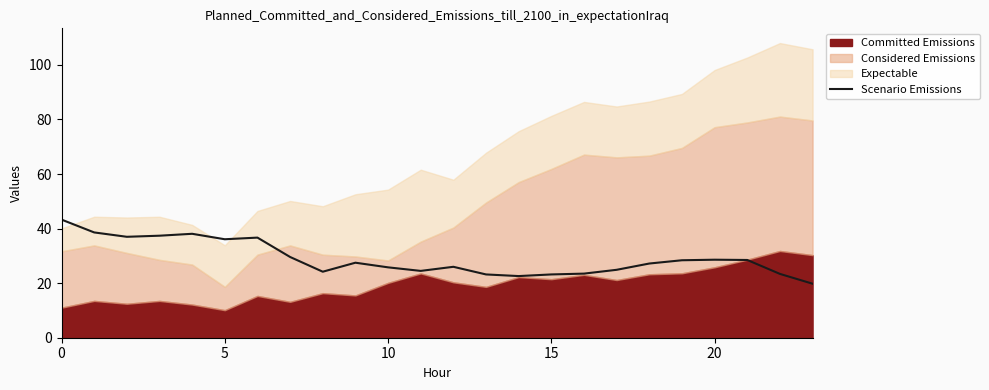

How many data points are less than 27?

11